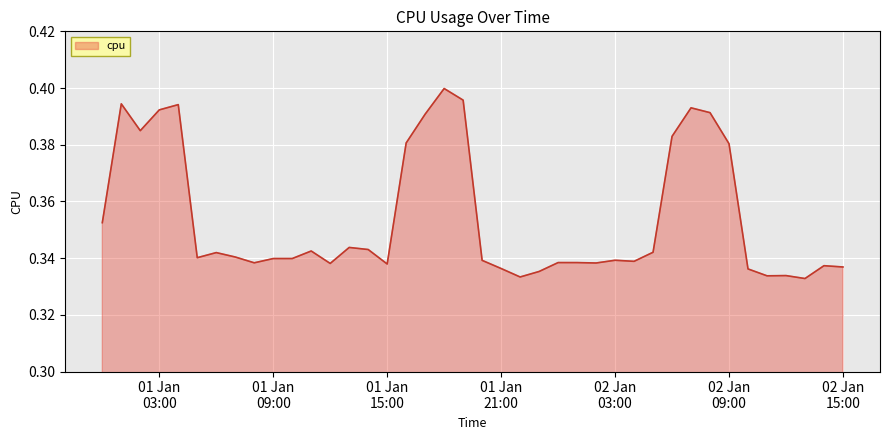

Count the values in the range 0 to 1.

40